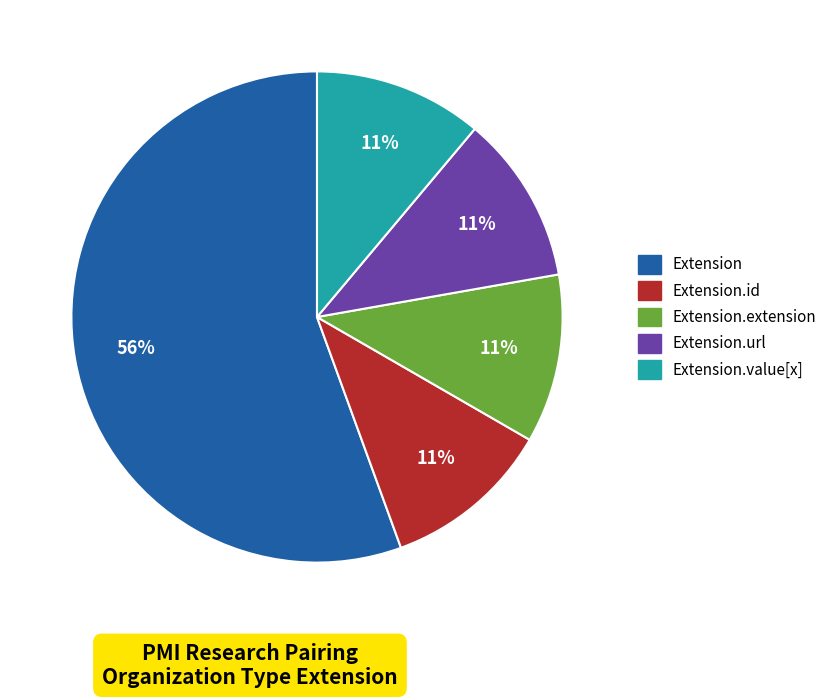

How many segments does this pie chart have?

5